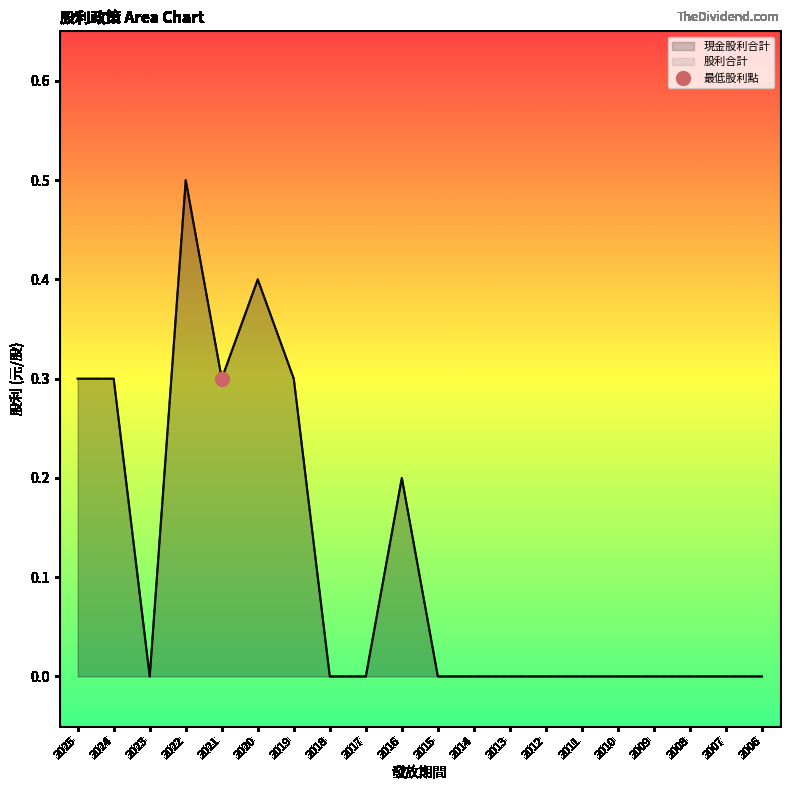

How many interior local peaks does the 現金股利合計 series have?

3